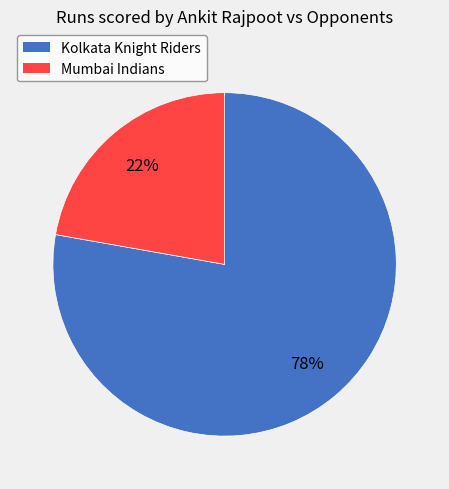

Which slice is the largest?

Kolkata Knight Riders